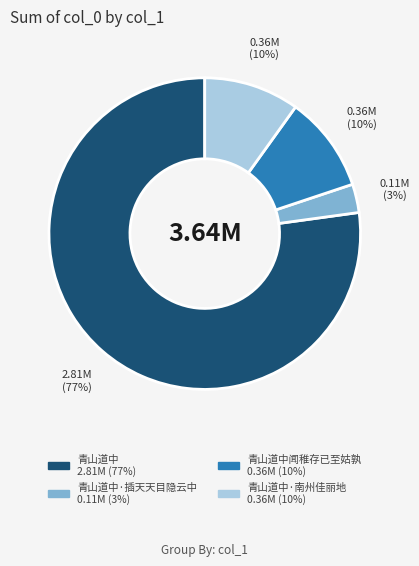

Is there a majority slice in this chart?

Yes